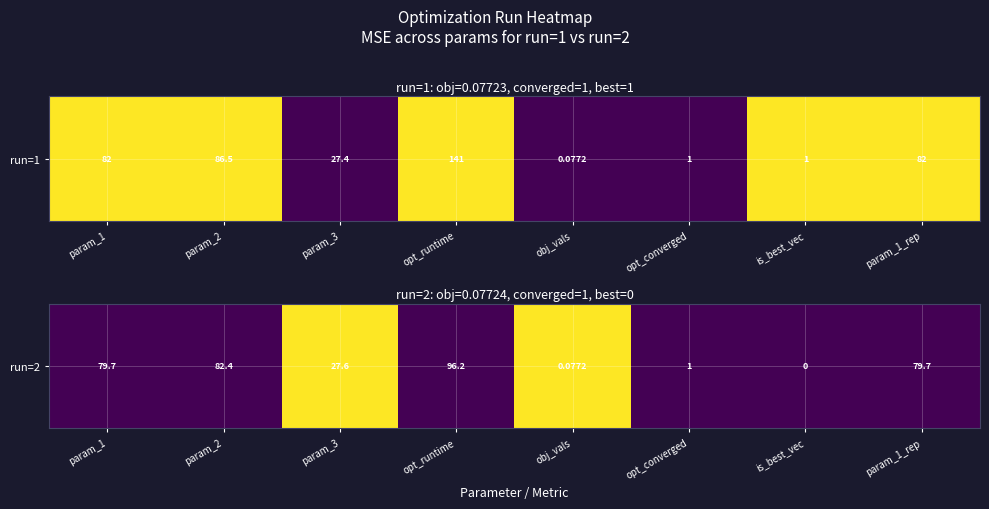

Reading left to right, what are all the values shown in this chart?

param_1=0	param_2=0	param_3=1	opt_runtime=0	obj_vals=1	opt_converged=0	is_best_vec=0	param_1_rep=0